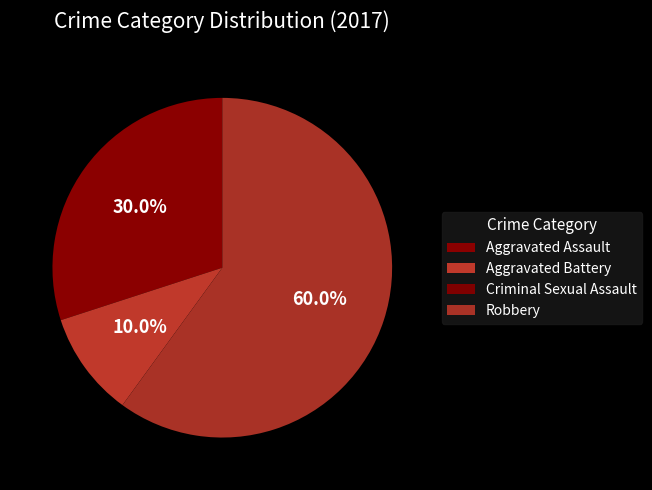

What is the majority slice?

Robbery